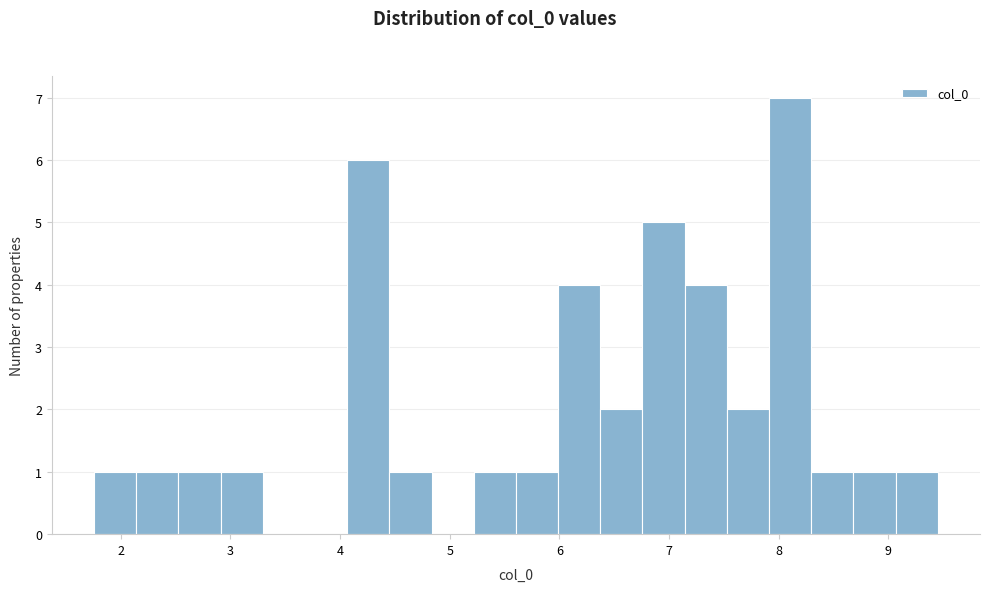

Around what value on the x-axis is the tallest bar? Give the approximate position of its centre, as read against the axis.

8.1